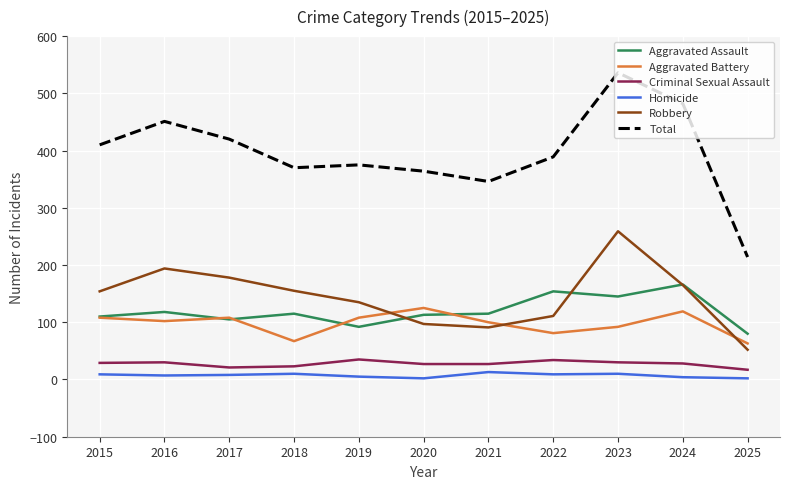

Is the value of Criminal Sexual Assault at 2017 greater than the value of Aggravated Battery at 2017?

No